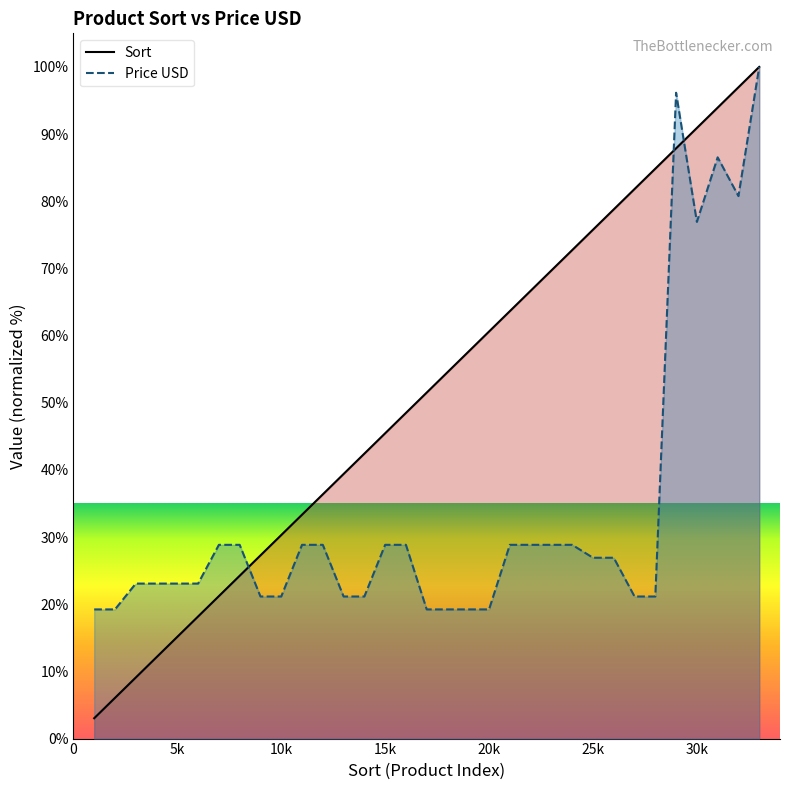

What is the total value across all series at 14?

63.6